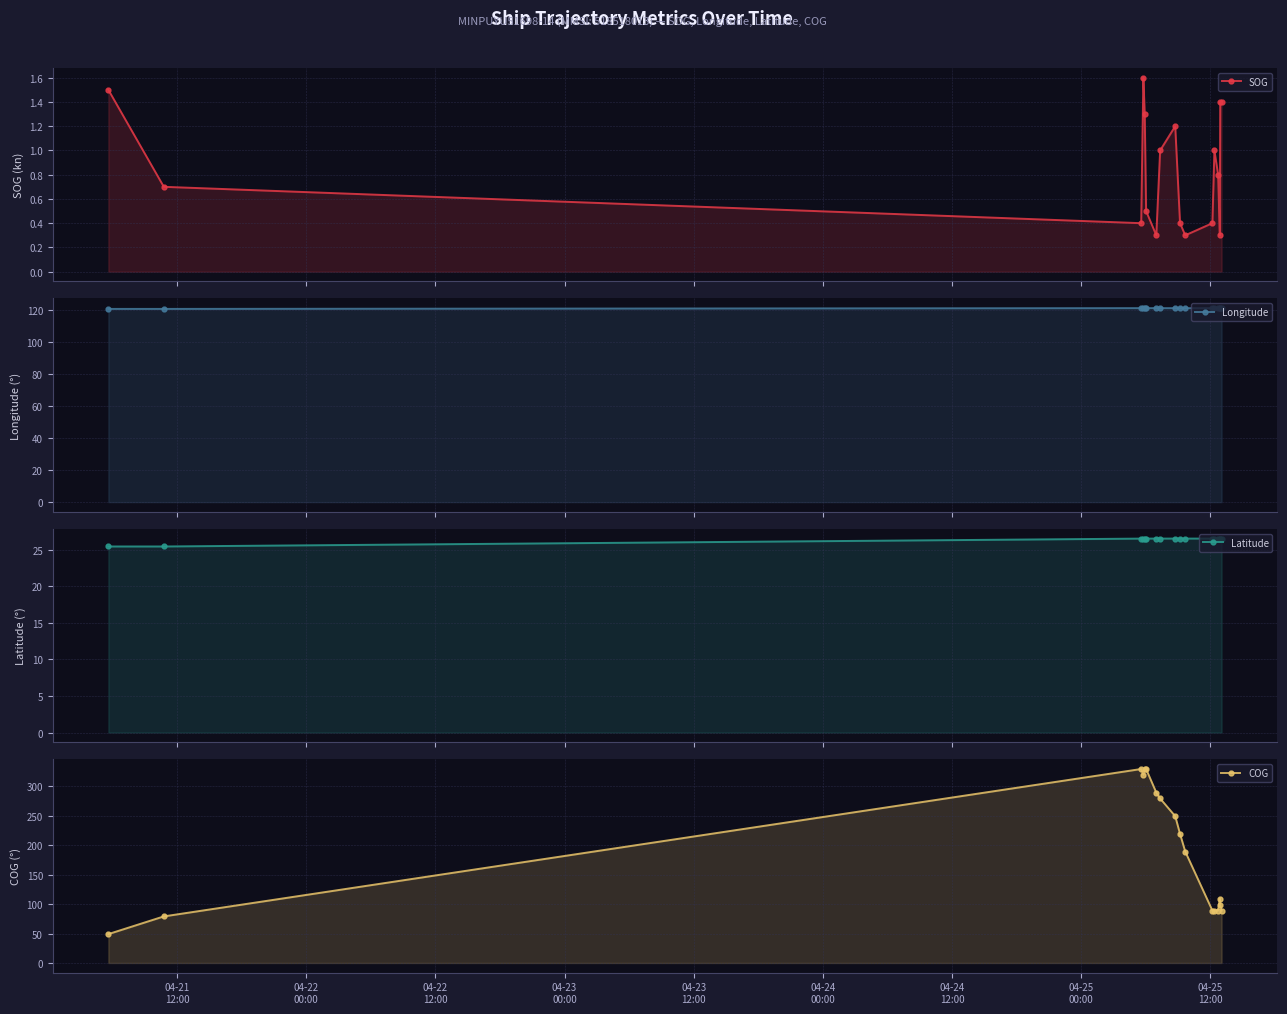

What is the lowest value of the COG series?

49.0